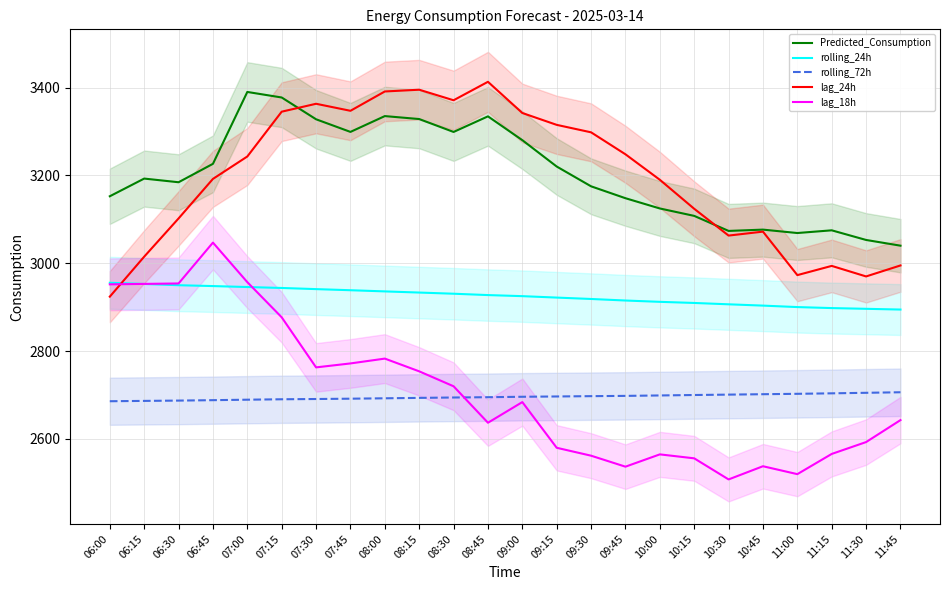

What is the difference between the highest and lowest values at 09:45?

711.0